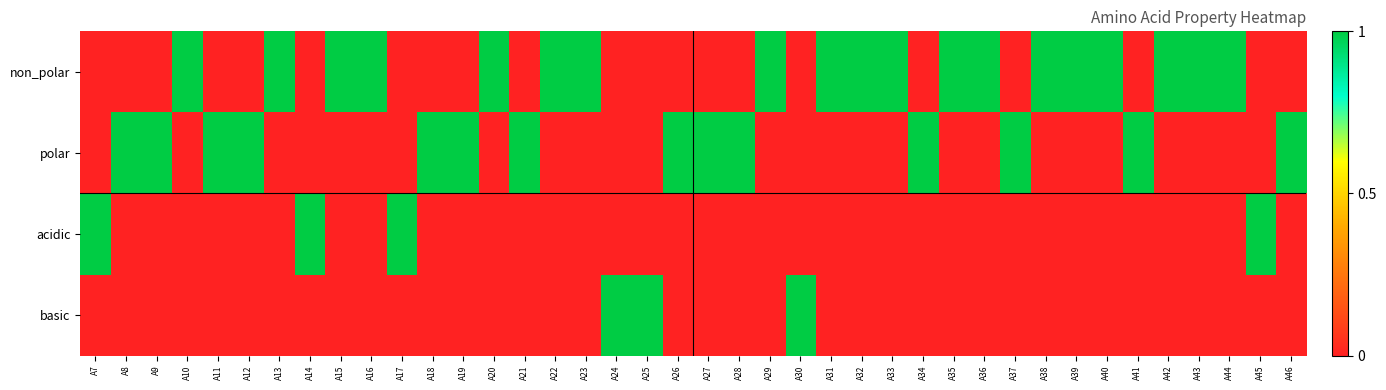

Reading left to right, what are all the values shown in this chart?

non_polar: A7=0	A8=0	A9=0	A10=1	A11=0	A12=0	A13=1	A14=0	A15=1	A16=1	A17=0	A18=0	A19=0	A20=1	A21=0	A22=1	A23=1	A24=0	A25=0	A26=0	A27=0	A28=0	A29=1	A30=0	A31=1	A32=1	A33=1	A34=0	A35=1	A36=1	A37=0	A38=1	A39=1	A40=1	A41=0	A42=1	A43=1	A44=1	A45=0	A46=0
polar: A7=0	A8=1	A9=1	A10=0	A11=1	A12=1	A13=0	A14=0	A15=0	A16=0	A17=0	A18=1	A19=1	A20=0	A21=1	A22=0	A23=0	A24=0	A25=0	A26=1	A27=1	A28=1	A29=0	A30=0	A31=0	A32=0	A33=0	A34=1	A35=0	A36=0	A37=1	A38=0	A39=0	A40=0	A41=1	A42=0	A43=0	A44=0	A45=0	A46=1
acidic: A7=1	A8=0	A9=0	A10=0	A11=0	A12=0	A13=0	A14=1	A15=0	A16=0	A17=1	A18=0	A19=0	A20=0	A21=0	A22=0	A23=0	A24=0	A25=0	A26=0	A27=0	A28=0	A29=0	A30=0	A31=0	A32=0	A33=0	A34=0	A35=0	A36=0	A37=0	A38=0	A39=0	A40=0	A41=0	A42=0	A43=0	A44=0	A45=1	A46=0
basic: A7=0	A8=0	A9=0	A10=0	A11=0	A12=0	A13=0	A14=0	A15=0	A16=0	A17=0	A18=0	A19=0	A20=0	A21=0	A22=0	A23=0	A24=1	A25=1	A26=0	A27=0	A28=0	A29=0	A30=1	A31=0	A32=0	A33=0	A34=0	A35=0	A36=0	A37=0	A38=0	A39=0	A40=0	A41=0	A42=0	A43=0	A44=0	A45=0	A46=0